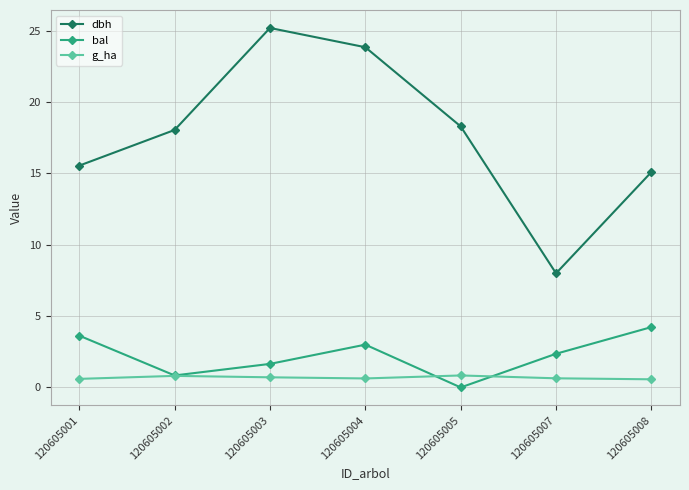

Is it true that dbh equals 23.9 at 120605004?

True